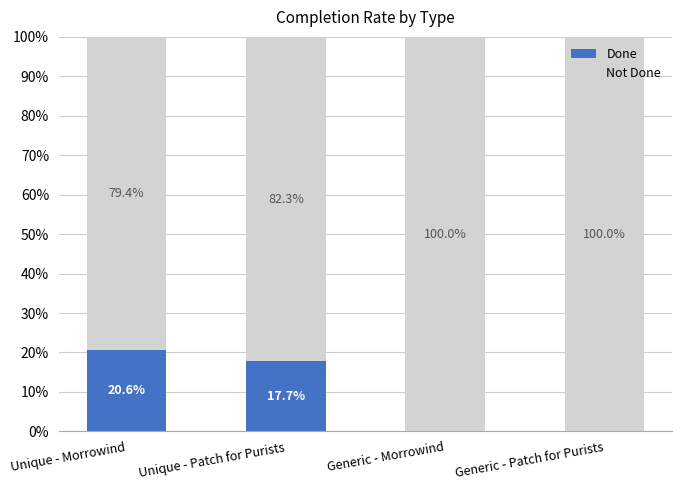

What is the total value across all series at Unique - Patch for Purists?

100.0